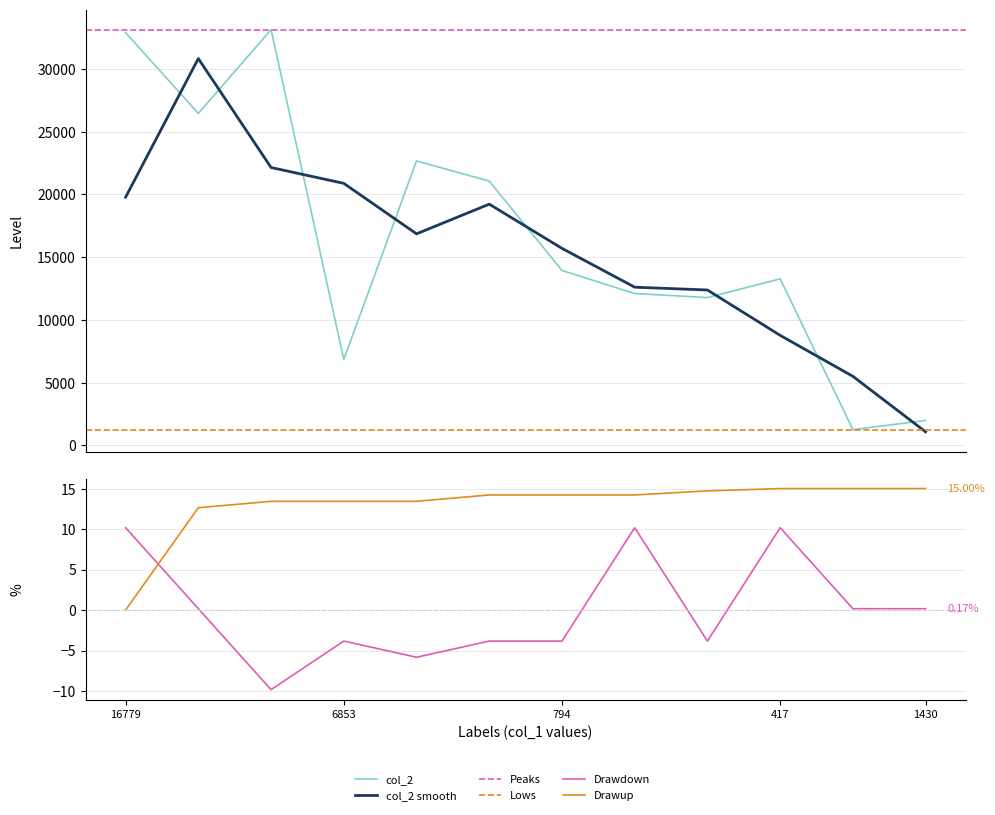

How many data points in col_3 are less than 0?

6